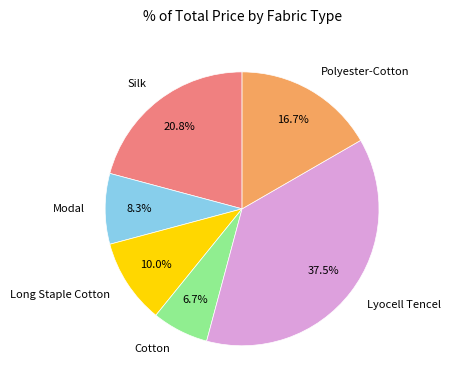

Does any single category account for the majority?

No